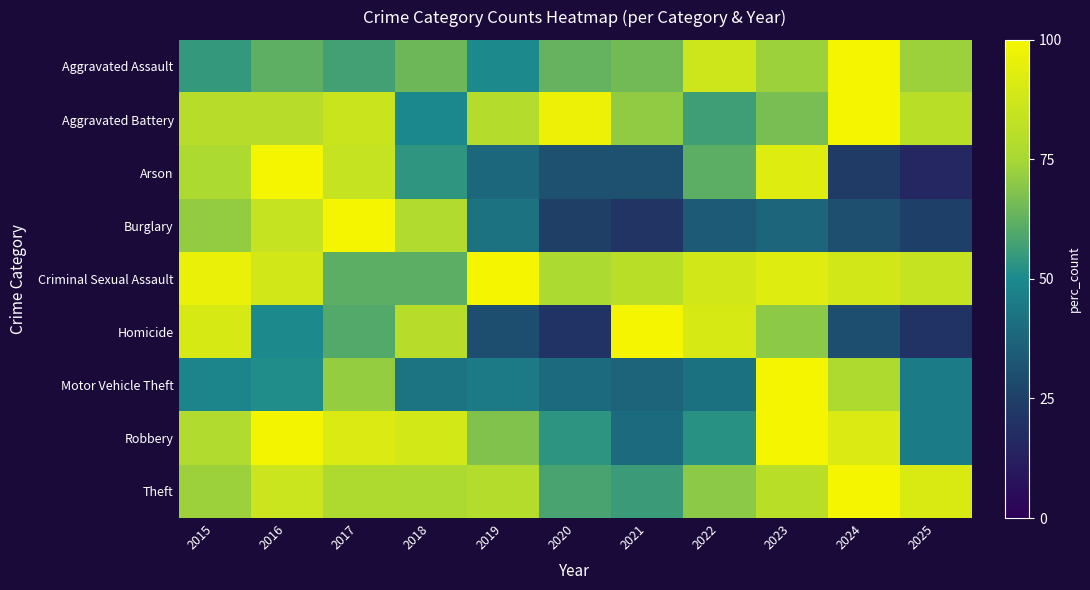

Which has a higher value, 2015 or 2025?

2025